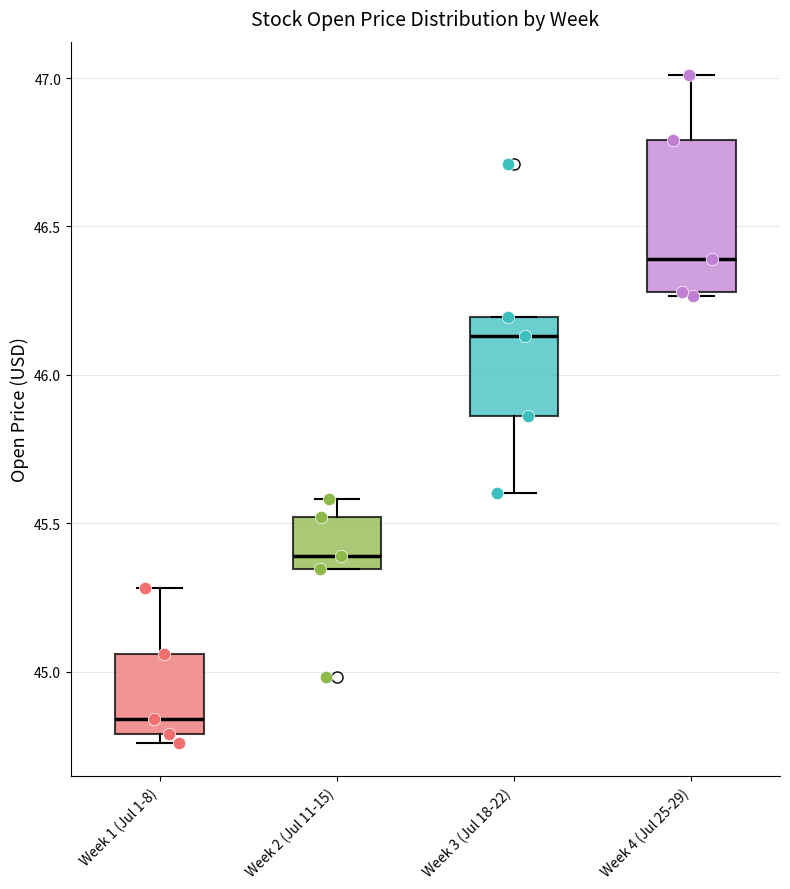

Reading left to right, read every box against the y-axis: the position of its median line, the range the box covers, and the ends of its whiskers. The values are not printed on the chart, so give them approximately, as read against the axis.

Week 1 (Jul 1-8): median 44.85, box 44.80 to 45.05, whiskers 44.75 to 45.30
Week 2 (Jul 11-15): median 45.40, box 45.35 to 45.50, whiskers 45.35 to 45.60
Week 3 (Jul 18-22): median 46.15, box 45.85 to 46.20, whiskers 45.60 to 46.20
Week 4 (Jul 25-29): median 46.40, box 46.30 to 46.80, whiskers 46.25 to 47.00